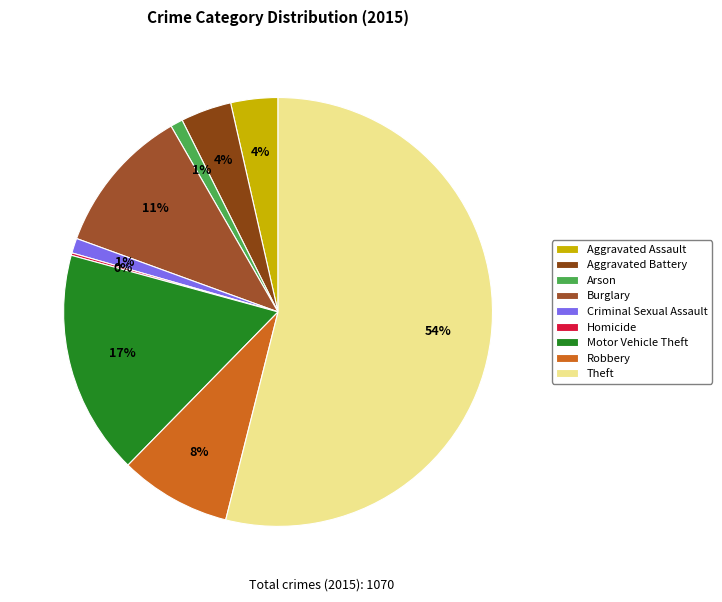

Which slice is the largest?

Theft